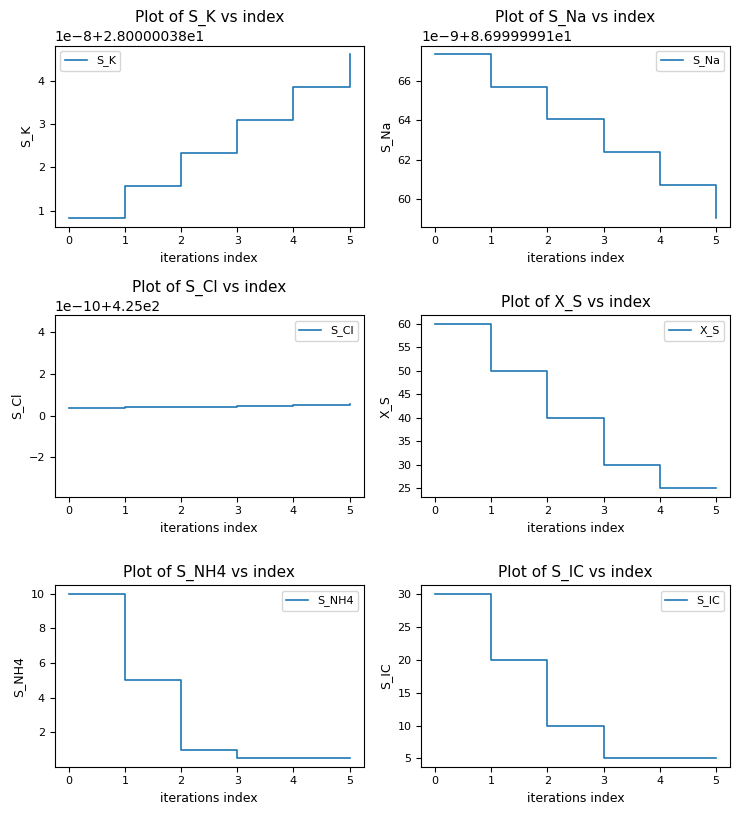

True or false: S_K and S_NH4 intersect in this chart.

False